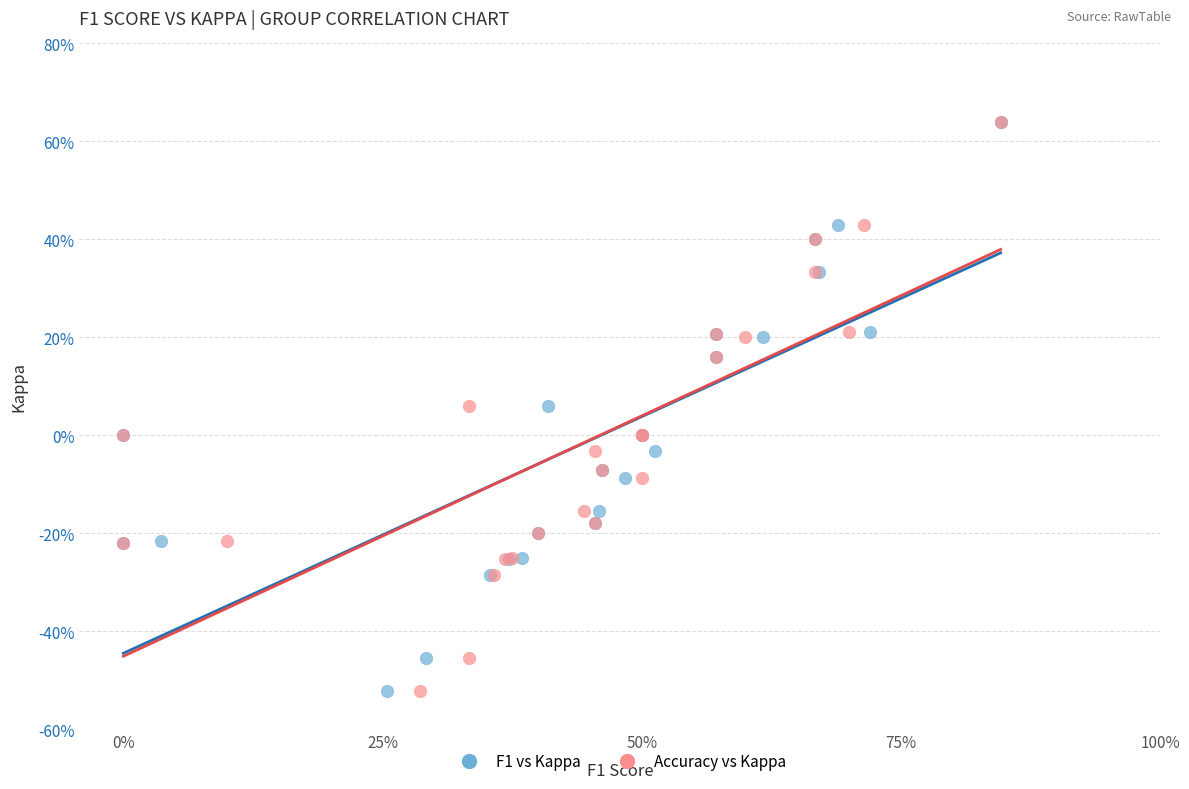

What are all the series names shown in the legend?

F1 vs Kappa, Accuracy vs Kappa